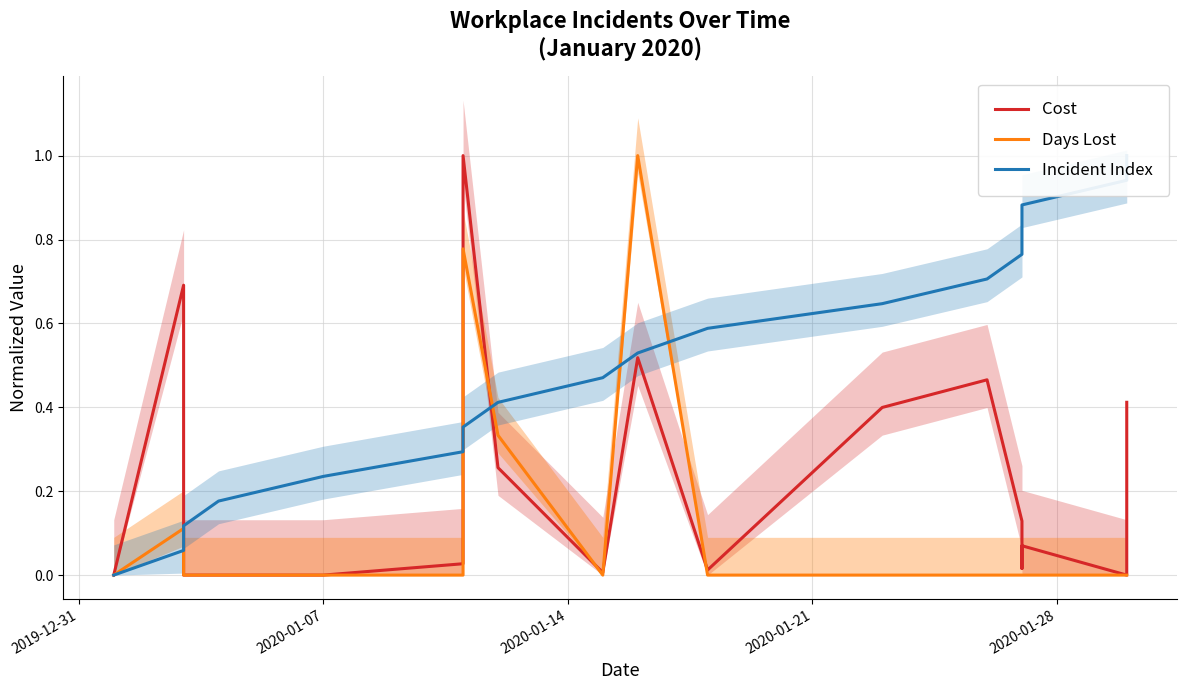

List the series in order of their peak value, highest first.

Cost, Days Lost, Incident Index